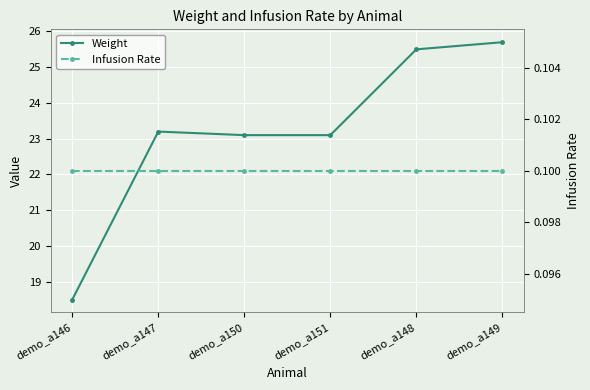

Which series has the largest total across all categories?

Weight